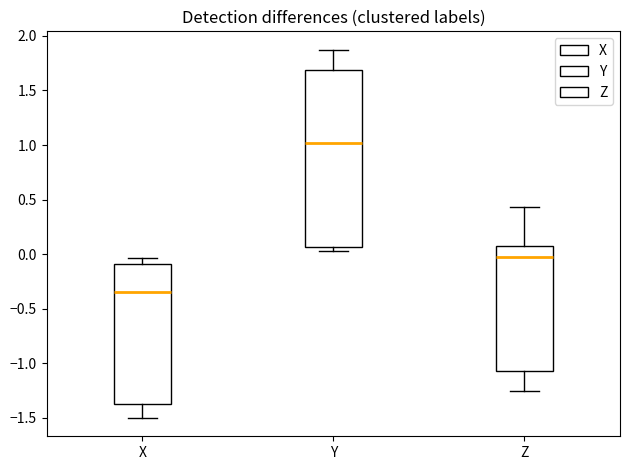

Where is the lower edge of the box for Y on the y-axis? The values are not printed on the chart, so give them approximately, as read against the axis.

0.05